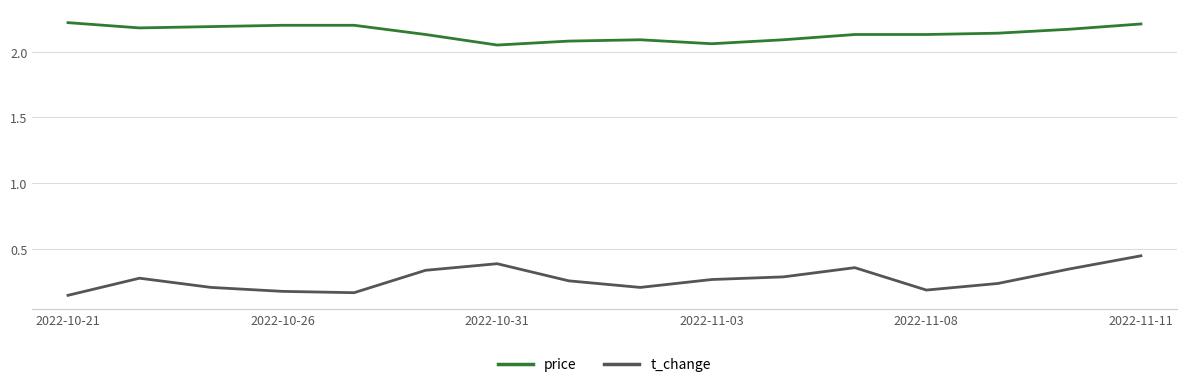

Rank the series by their maximum value, from highest to lowest.

price, t_change